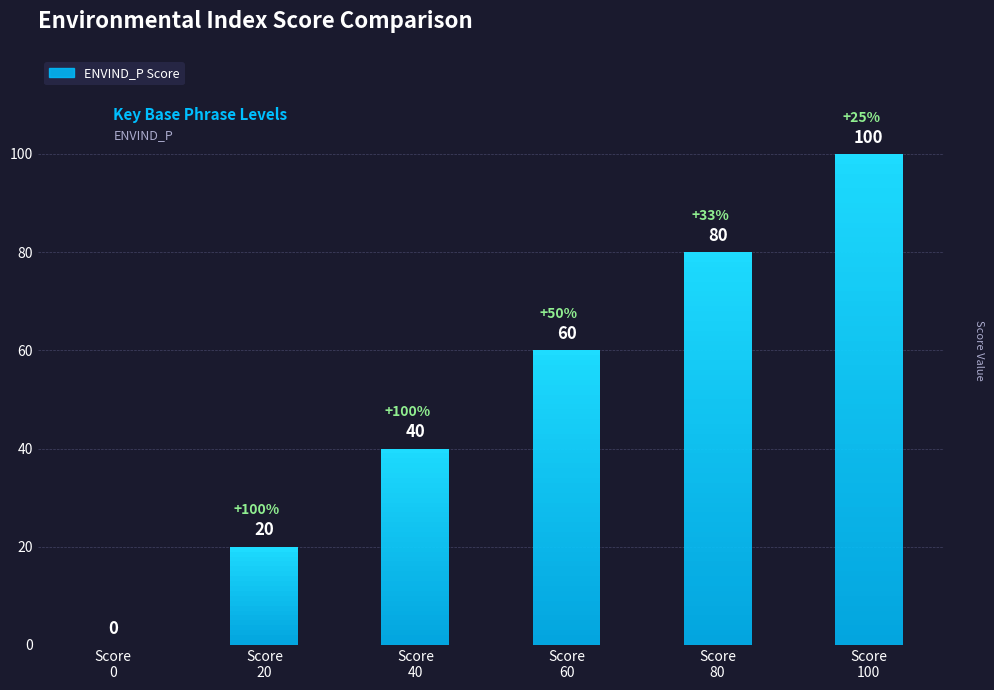

Which has a higher value, 40 or 60?

60